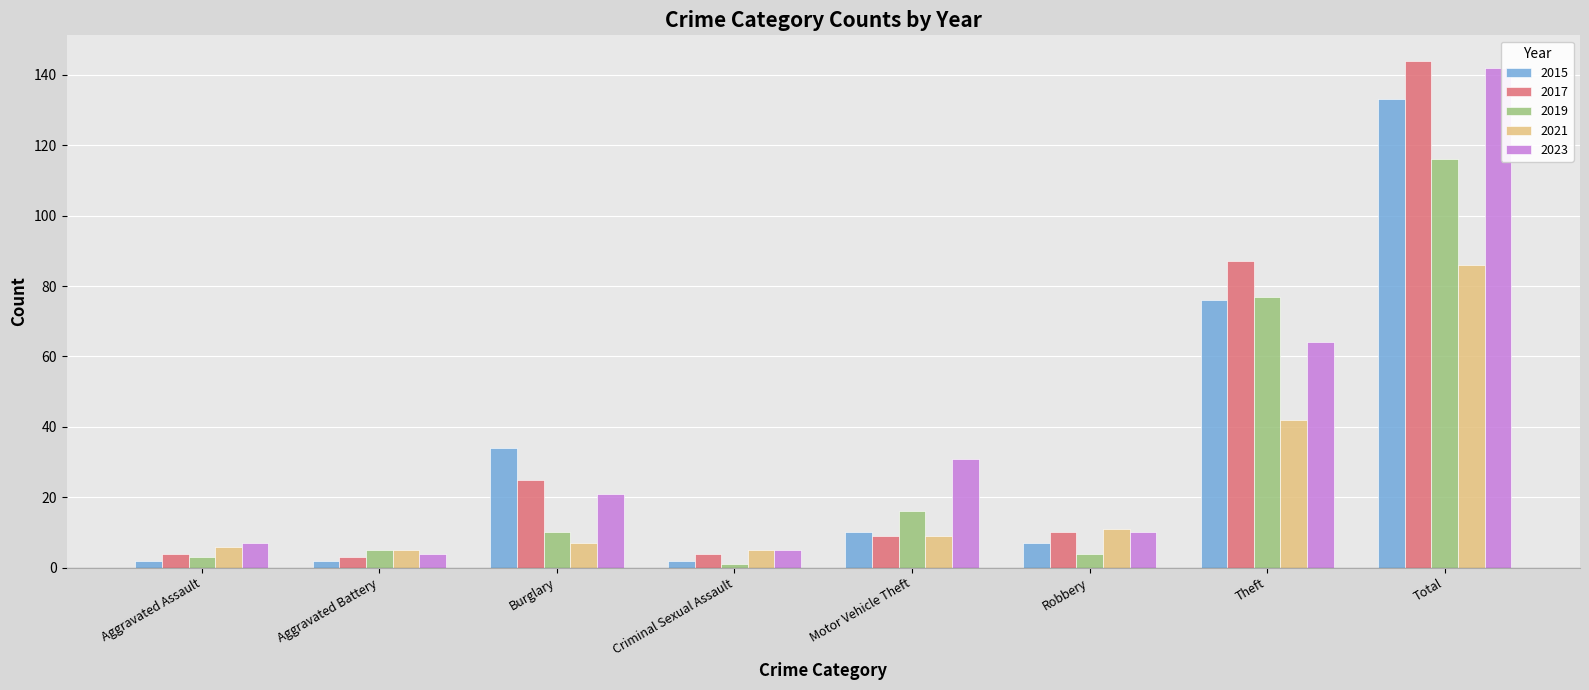

True or false: 2017 has a value of 4 at Criminal Sexual Assault.

True